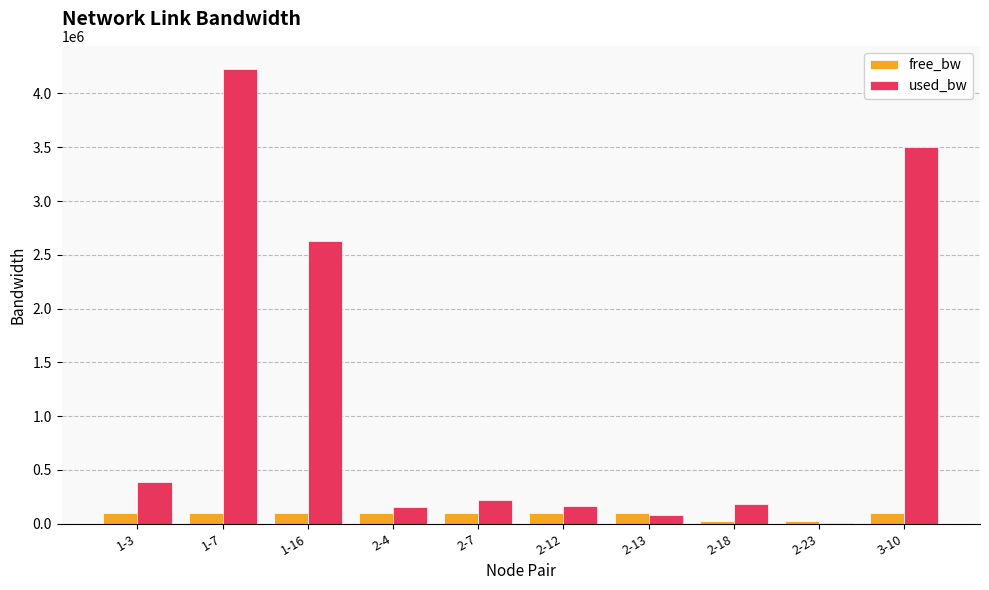

Is the value of used_bw at 1-3 greater than the value of free_bw at 1-16?

Yes